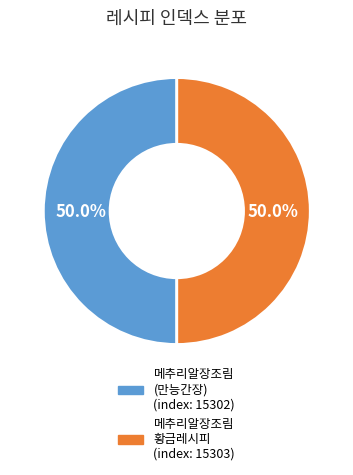

How many segments does this pie chart have?

2